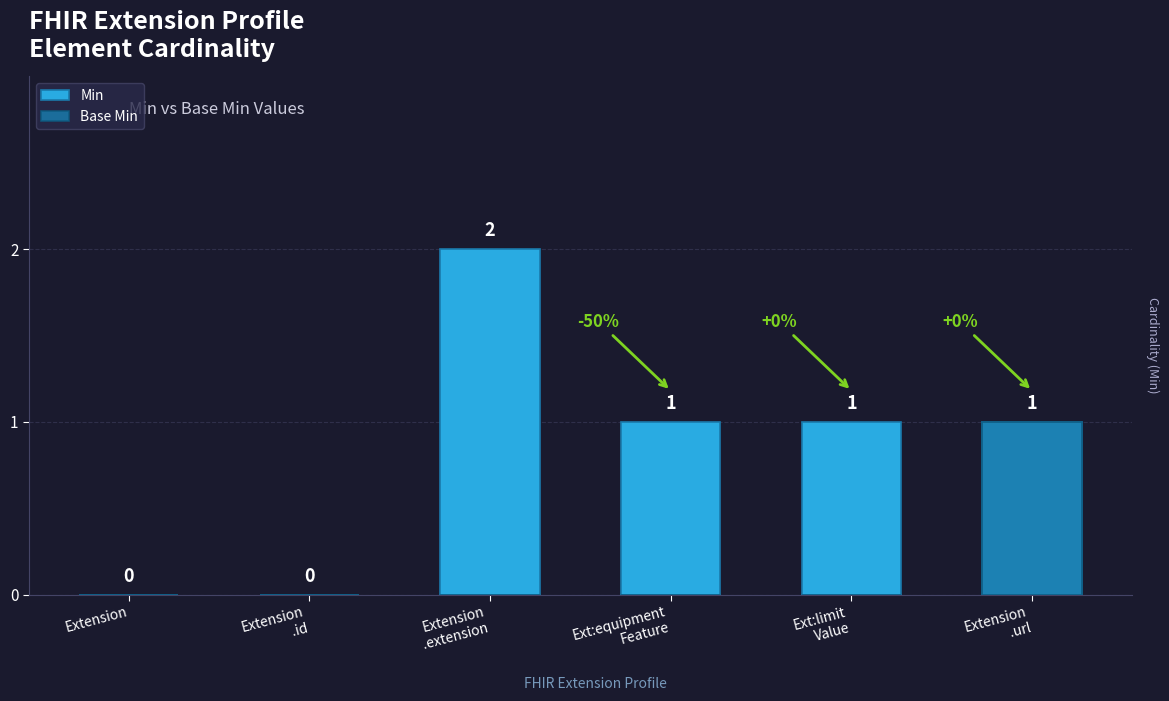

Reading left to right, what are all the values shown in this chart?

Min: 0	0	2	1	1	1
Base Min: 0	0	0	0	0	1